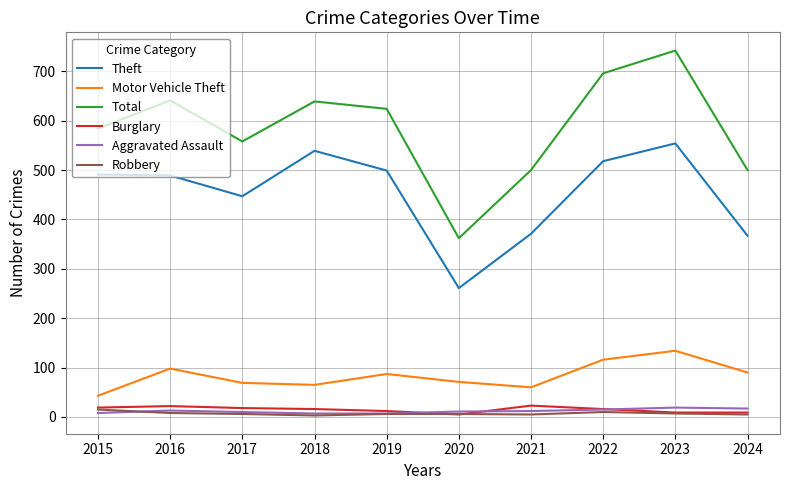

Where does the Motor Vehicle Theft series first go above 87?

2016